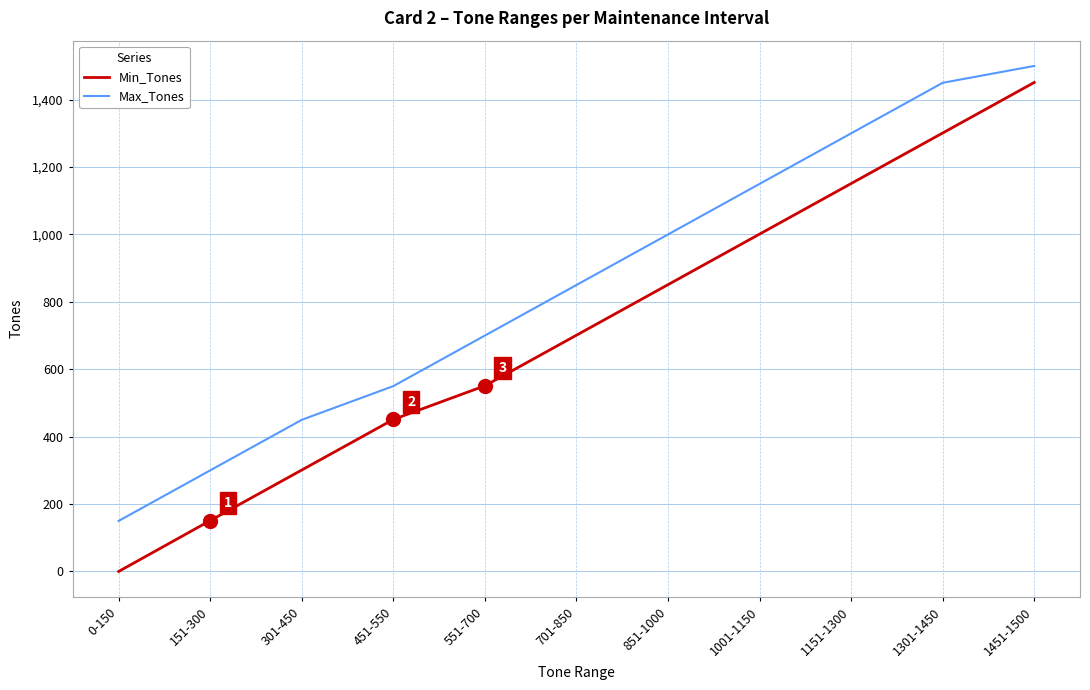

What is the difference between the highest and lowest values at 0-150?

150